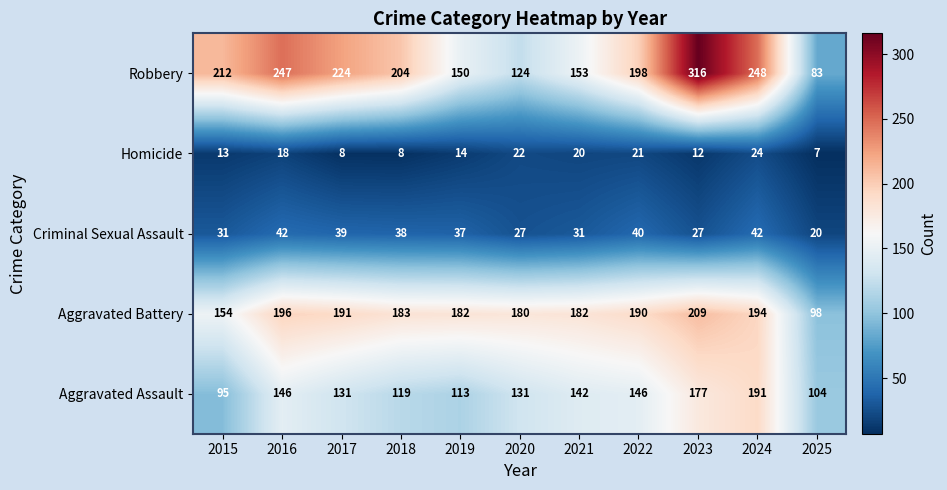

The Robbery series shows 124 at 2020. True or false?

True